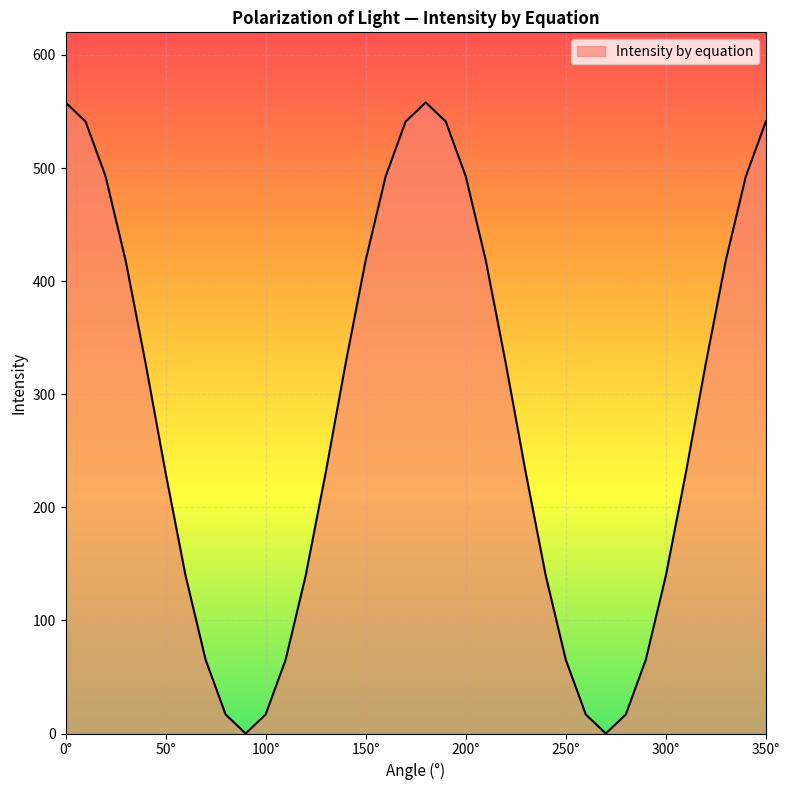

What is the maximum value shown in the chart?

558.0